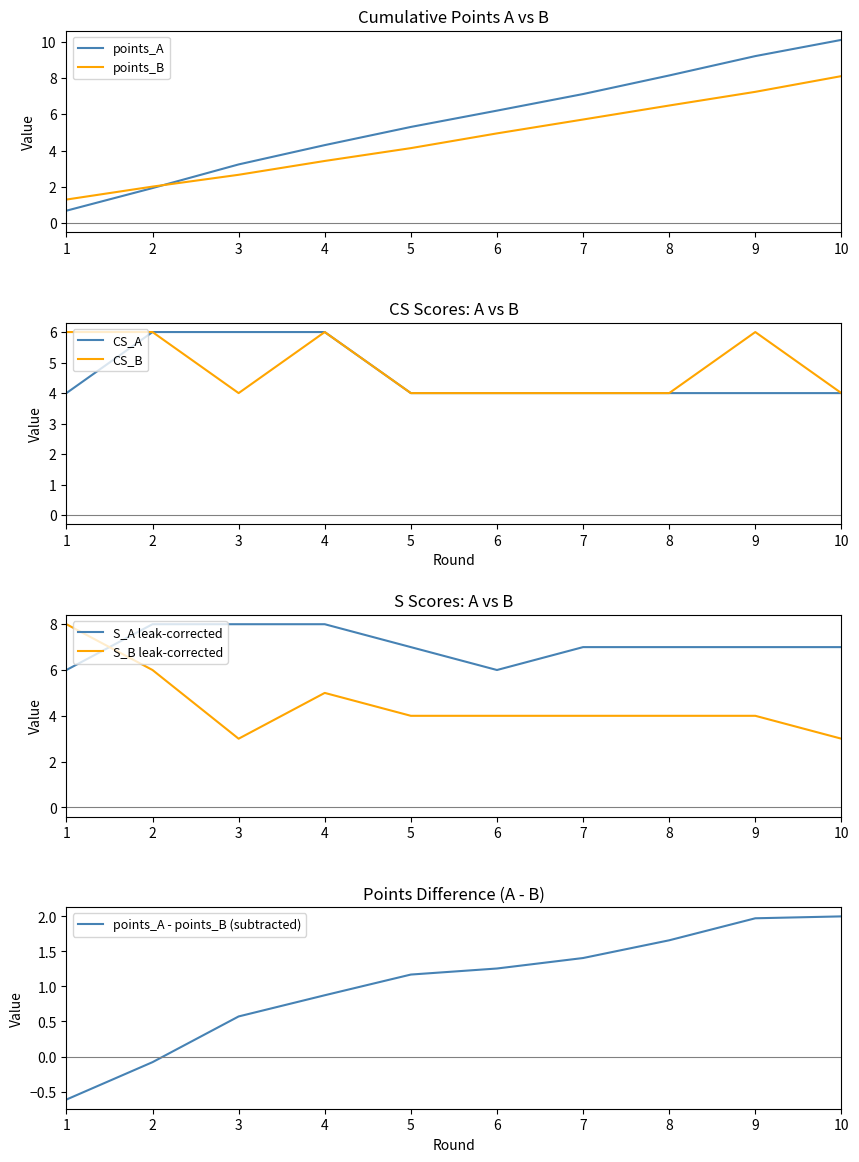

What is the highest value of the CS_A series?

6